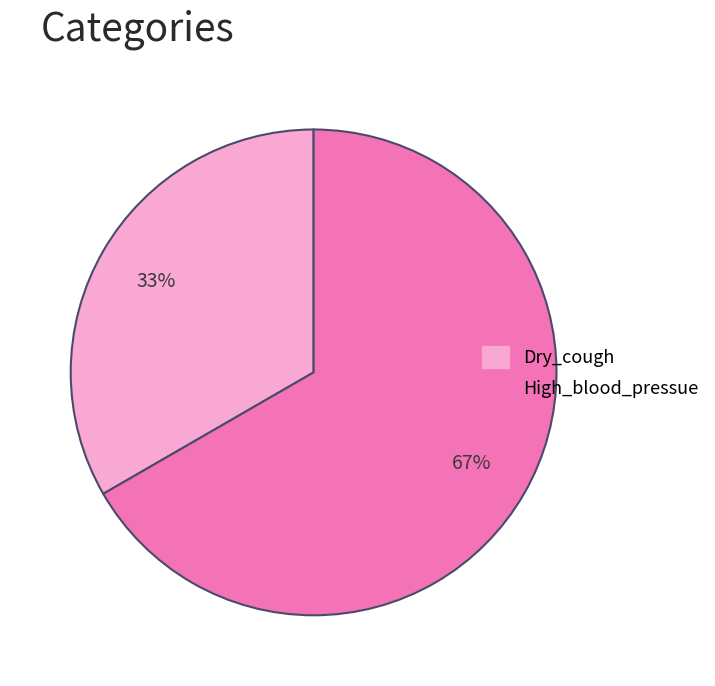

Is the sum of Dry_cough and High_blood_pressue greater than half?

Yes